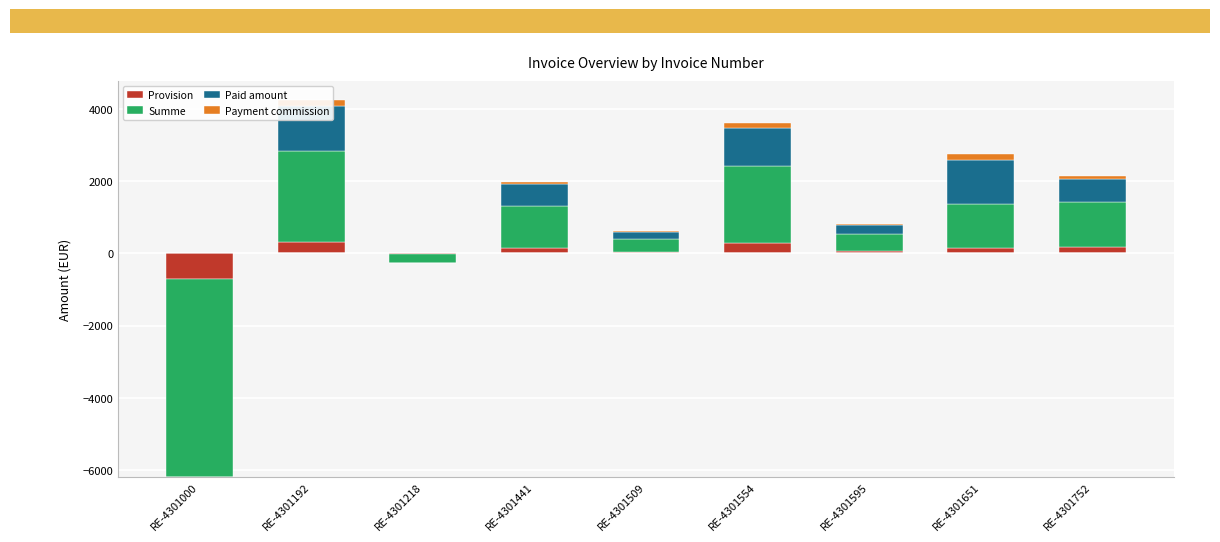

At which label does Summe first exceed 1167?

RE-4301192